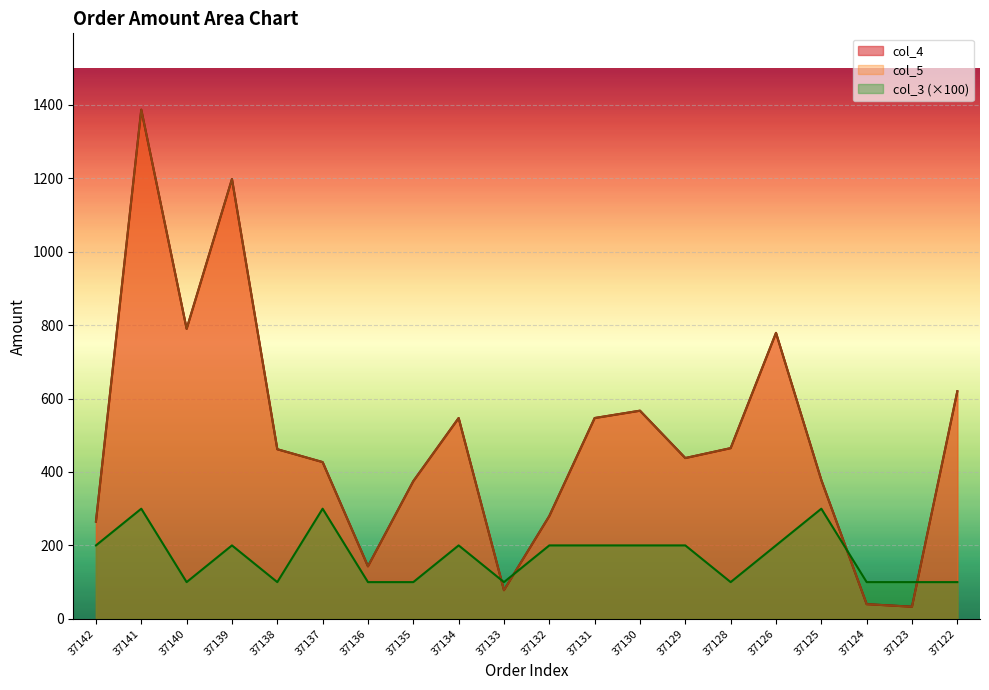

Is it true that col_3 equals 133.8 at 37139?

False